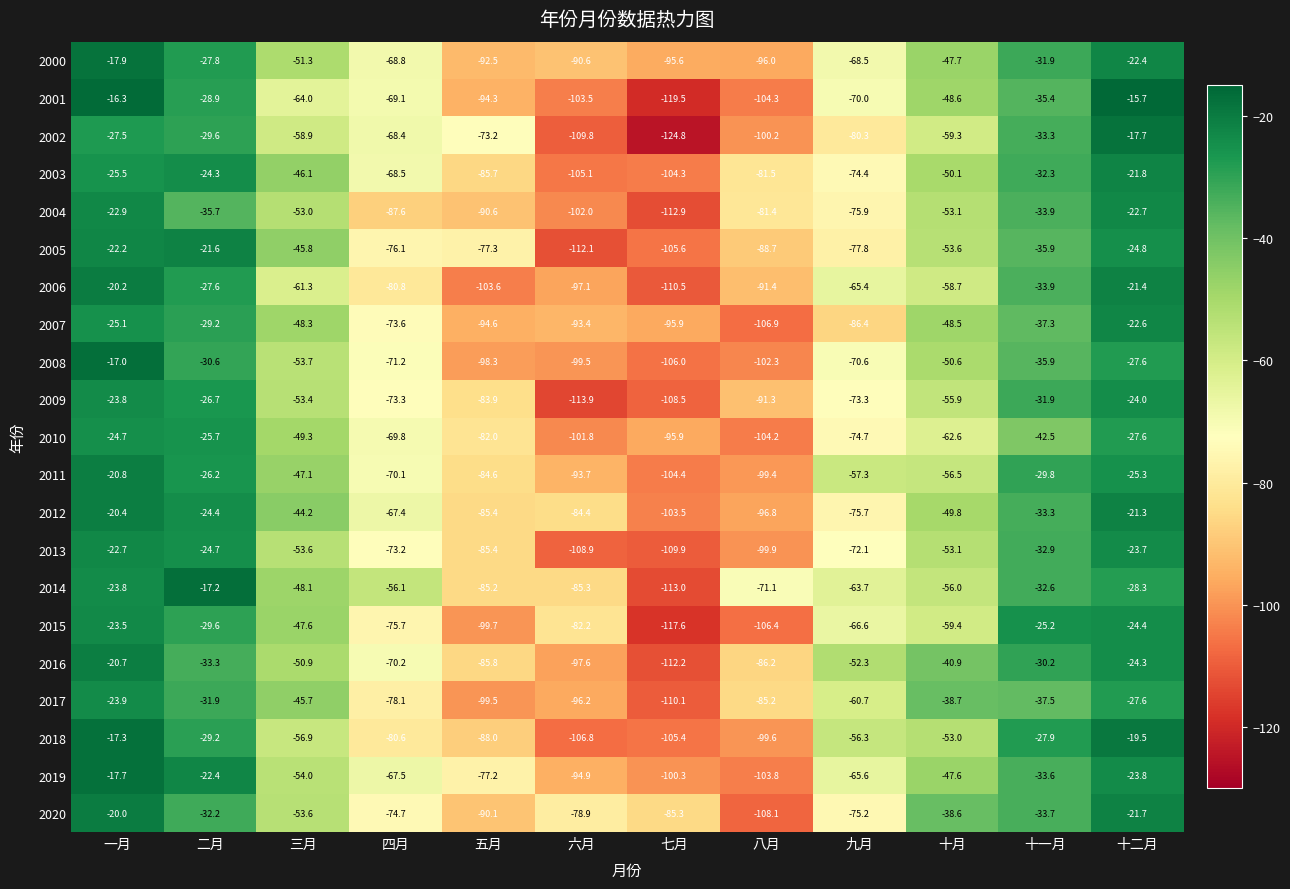

How many data points in 2015 are above -59?

5